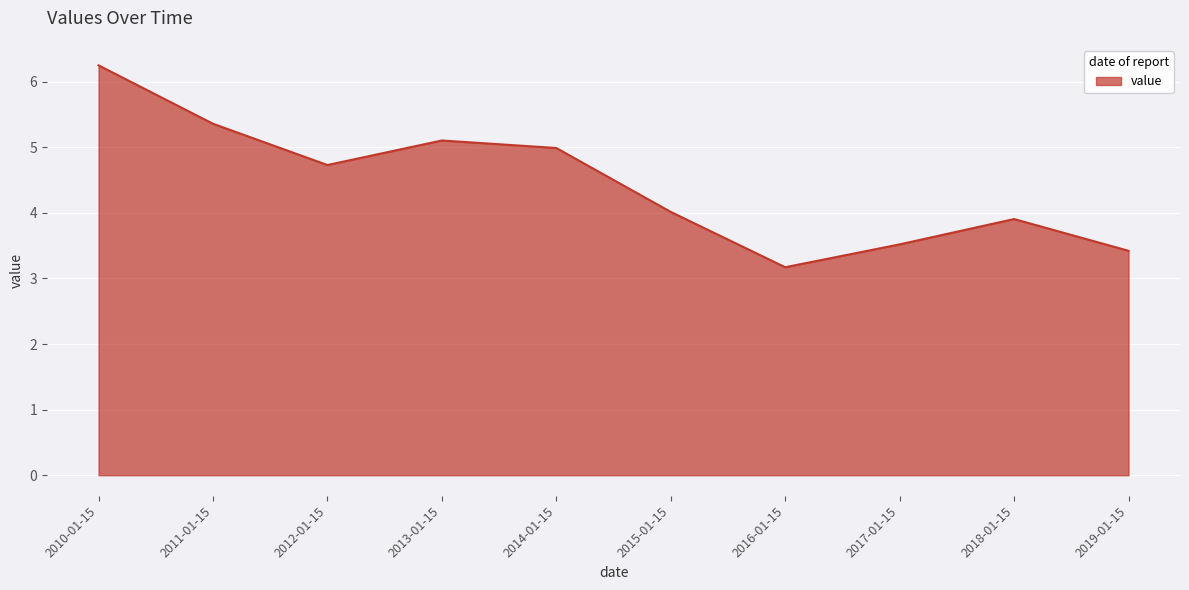

What position from the left is 2015-01-15?

6